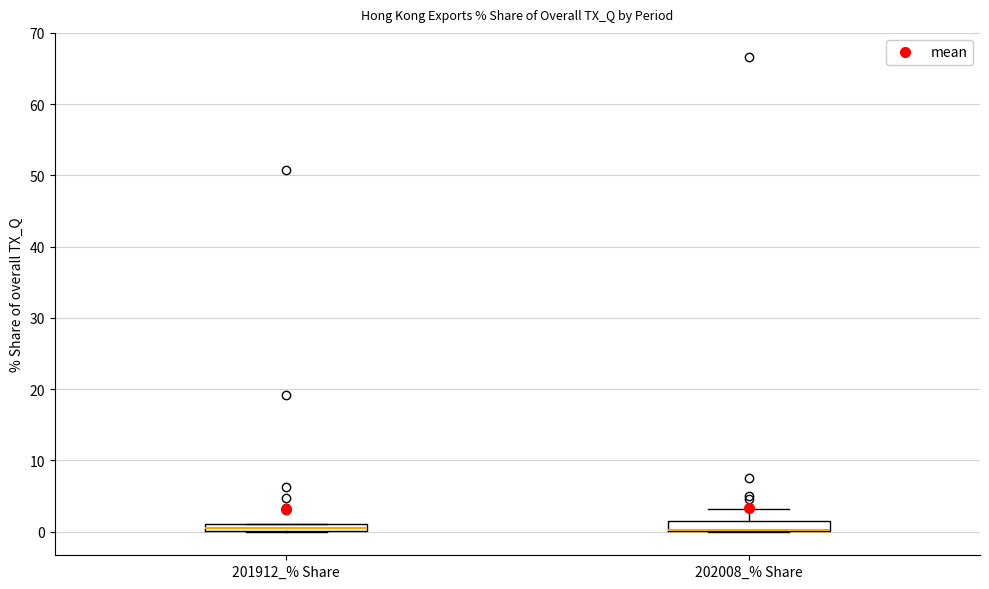

Where is the upper edge of the box for 201912_% Share on the y-axis? The values are not printed on the chart, so give them approximately, as read against the axis.

1